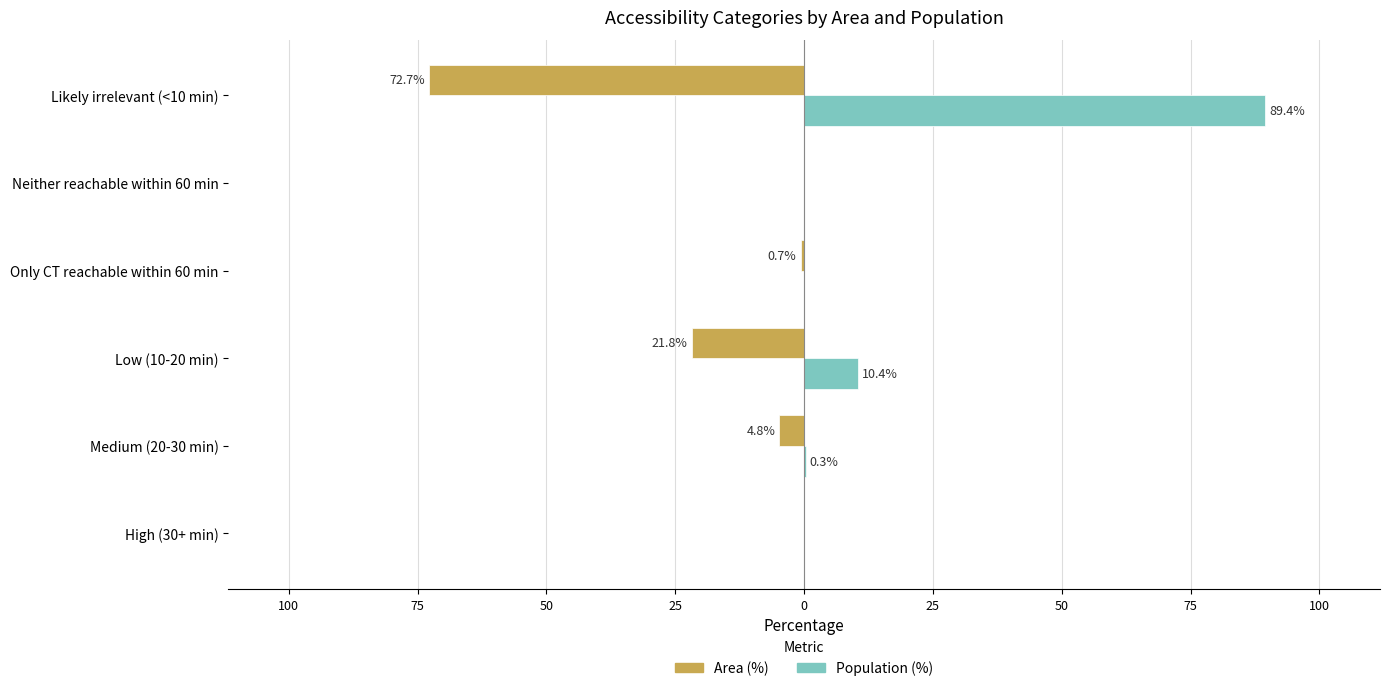

What is the greatest value displayed?

89.4